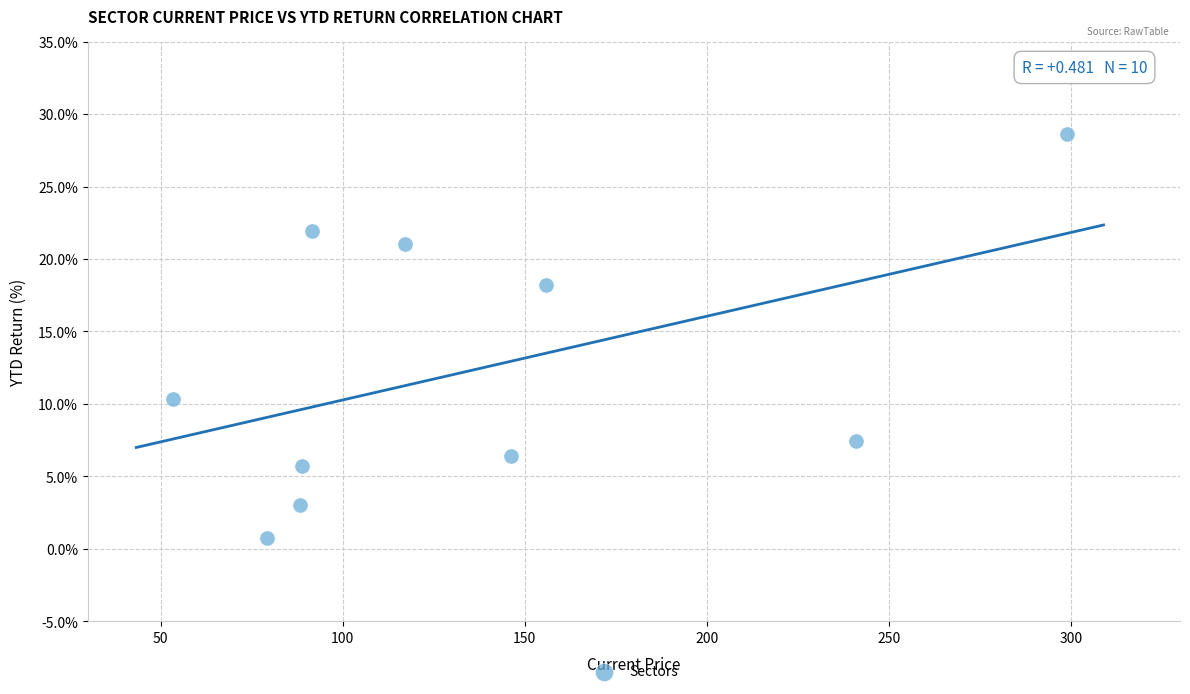

What Y value in the scatter plot is closest to 14?

10.3